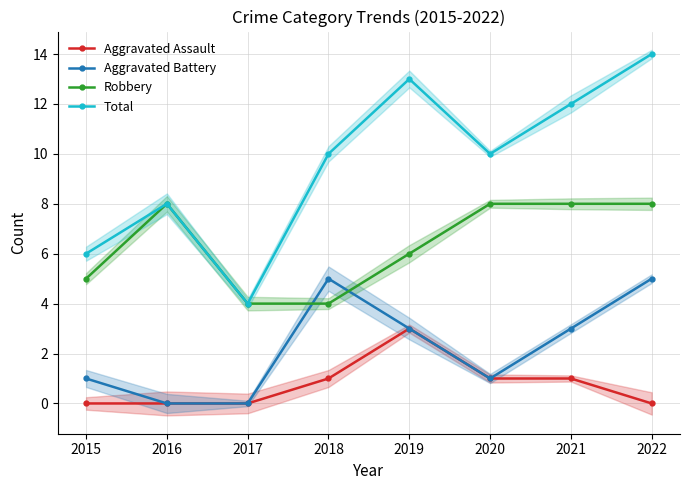

At which label does Aggravated Assault first exceed 1?

2019